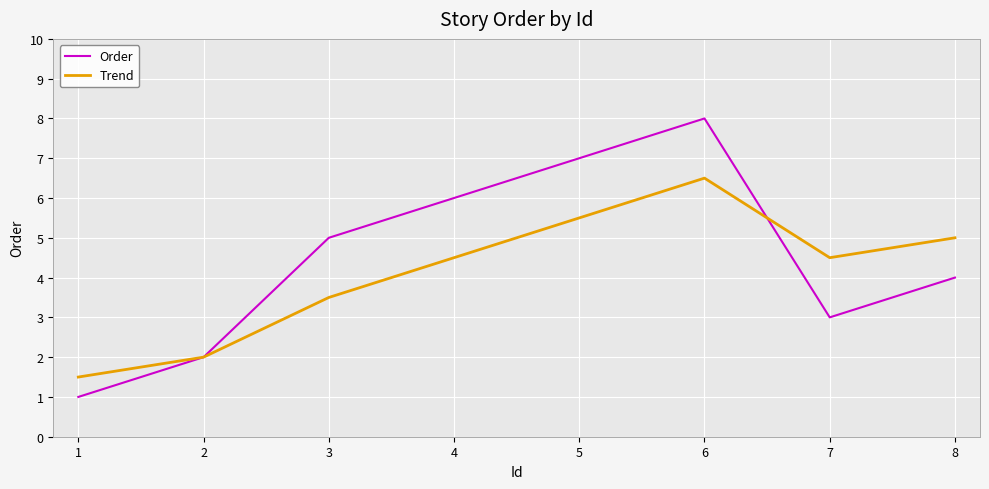

Where is the first local maximum for Order?

6